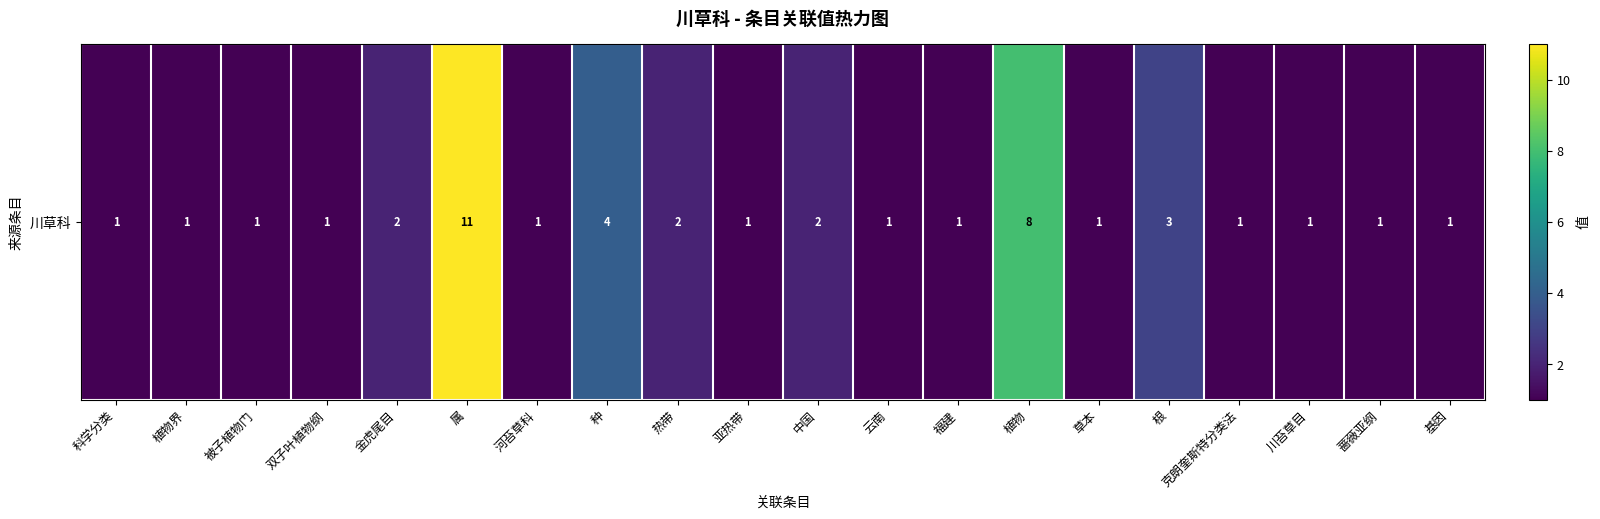

Rank the categories by value from highest to lowest.

属, 植物, 种, 根, 金虎尾目, 热带, 中国, 科学分类, 植物界, 被子植物门, 双子叶植物纲, 河苔草科, 亚热带, 云南, 福建, 草本, 克朗奎斯特分类法, 川苔草目, 蔷薇亚纲, 基因